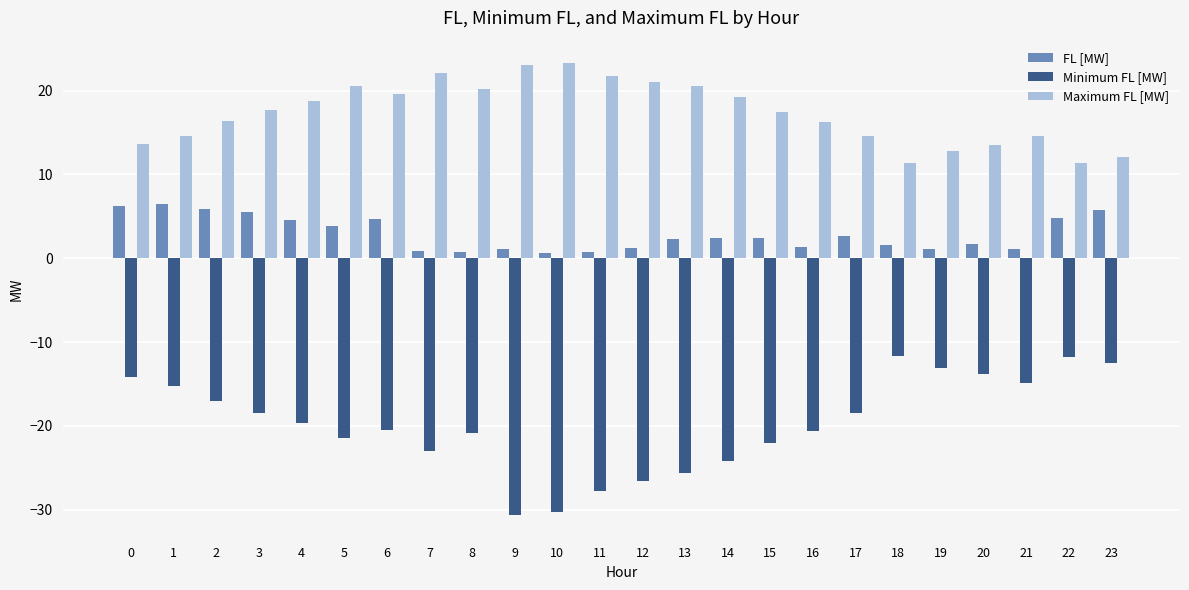

Is it true that Maximum FL [MW] equals 7.1 at 15?

False